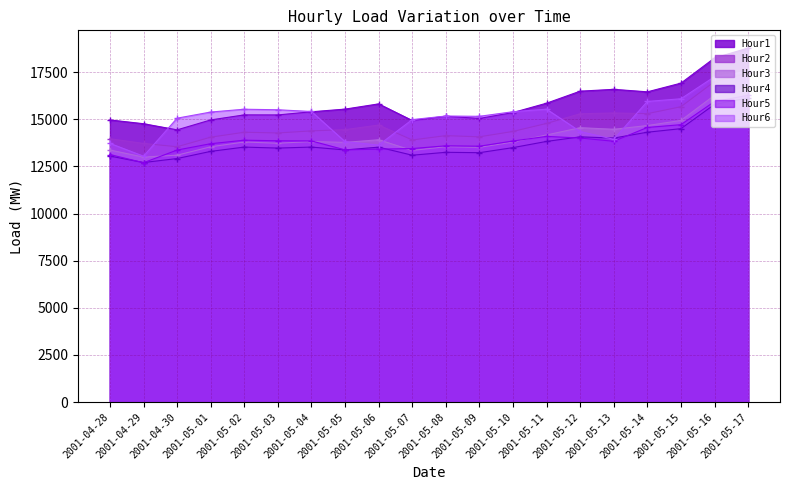

Which series has the largest total across all categories?

Hour1